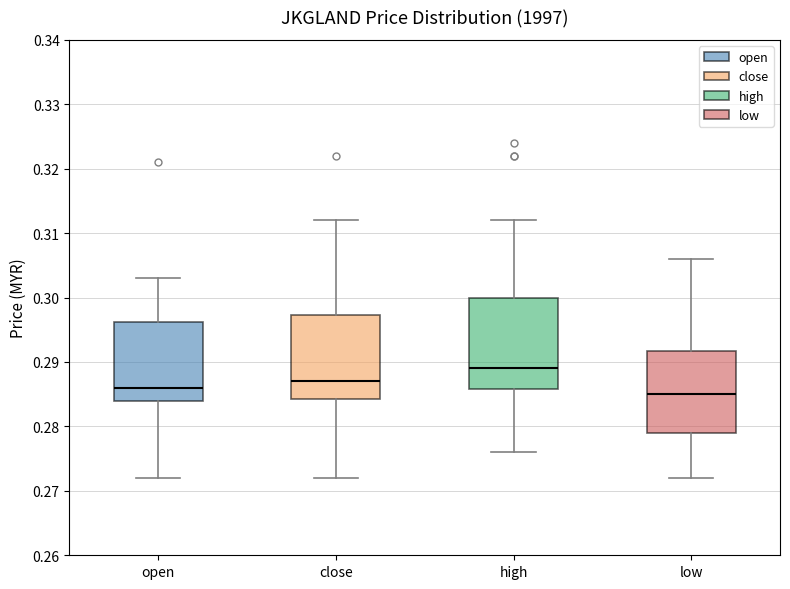

Where does the median line of the box for high sit on the y-axis? The values are not printed on the chart, so give them approximately, as read against the axis.

0.289